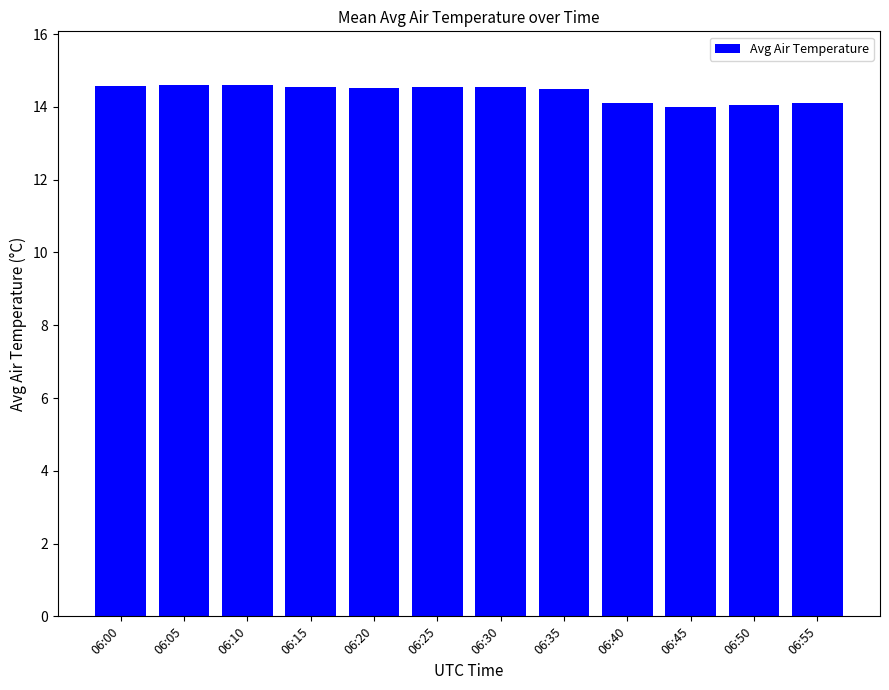

What is the value of the 11th bar from the left?

14.0